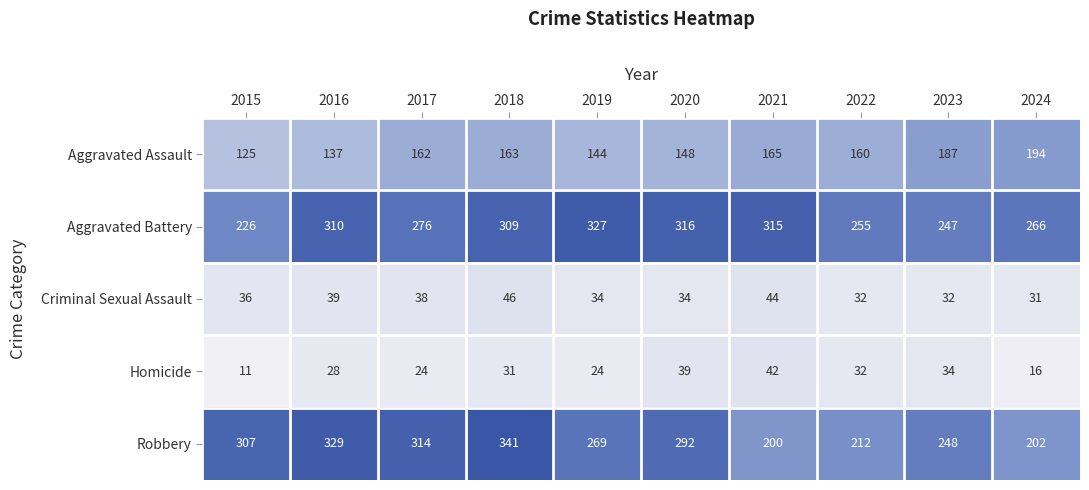

Which series changed the most between 2020 and 2023?

Aggravated Battery